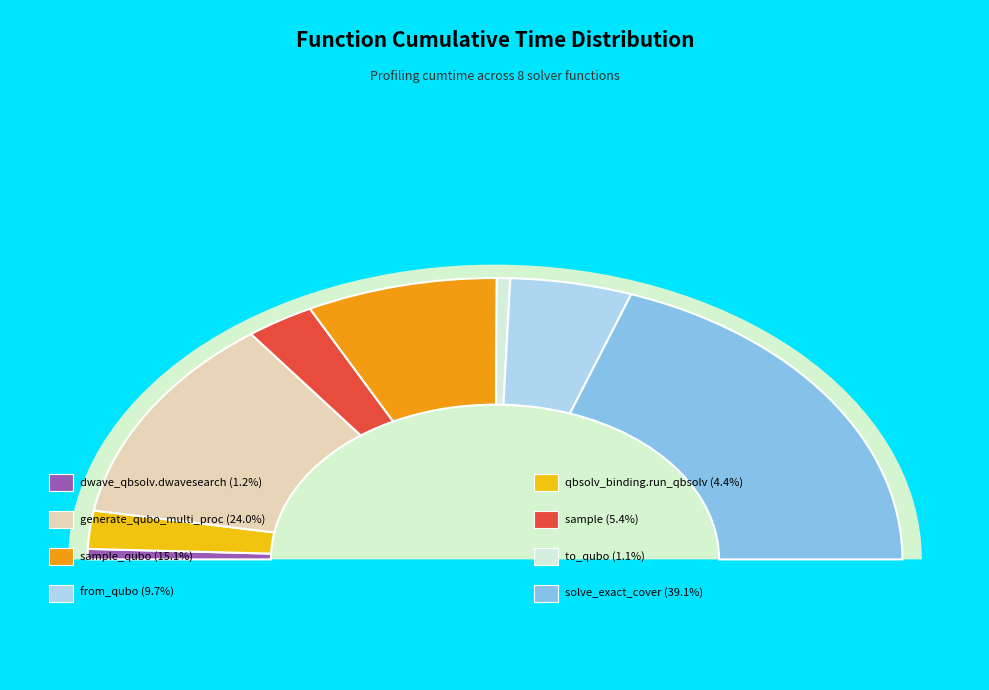

Does any single category account for the majority?

No